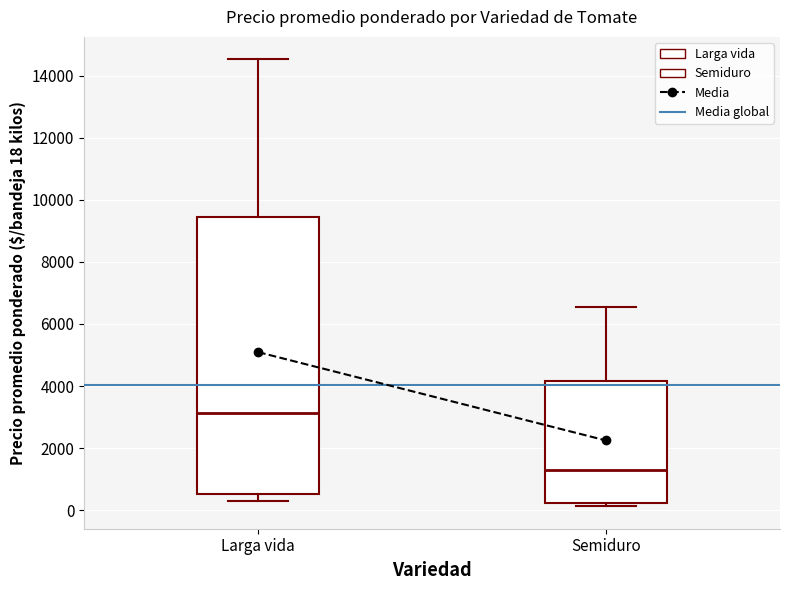

Where does the upper whisker of the box for Semiduro end on the y-axis? The values are not printed on the chart, so give them approximately, as read against the axis.

6600